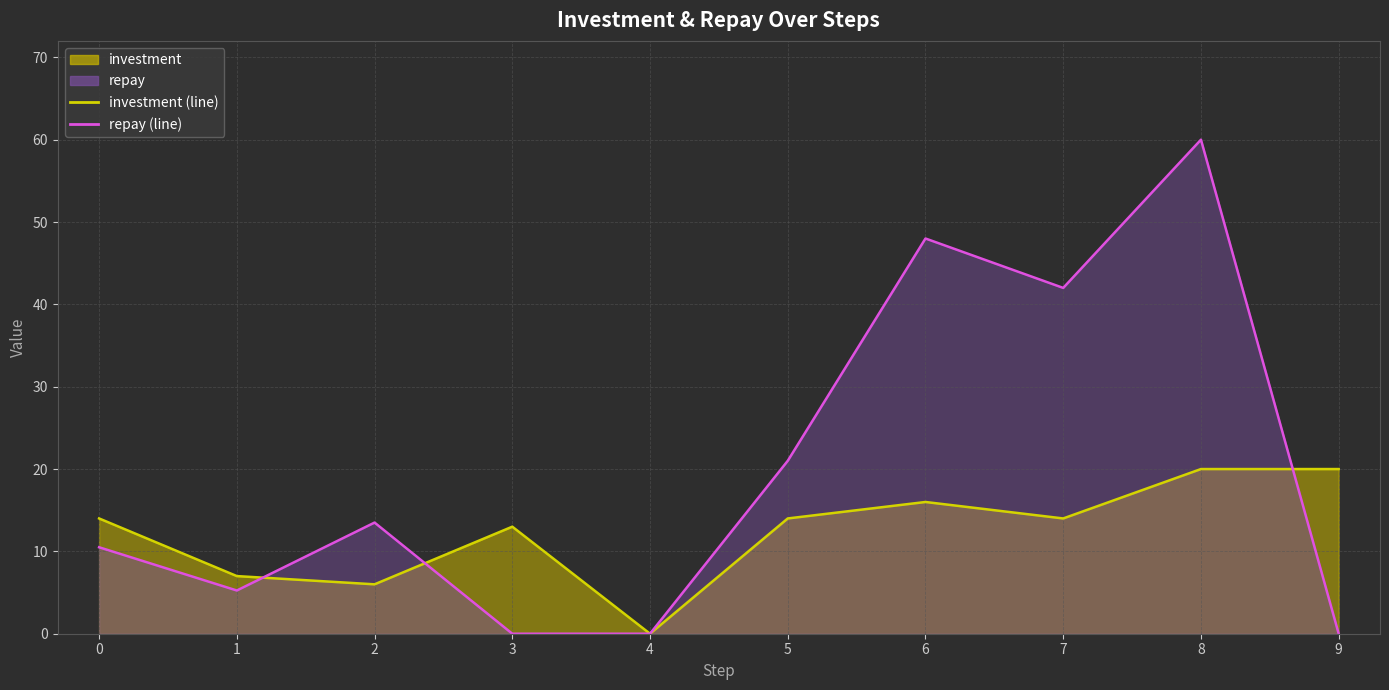

At which category does the chart reach its peak across all series?

8